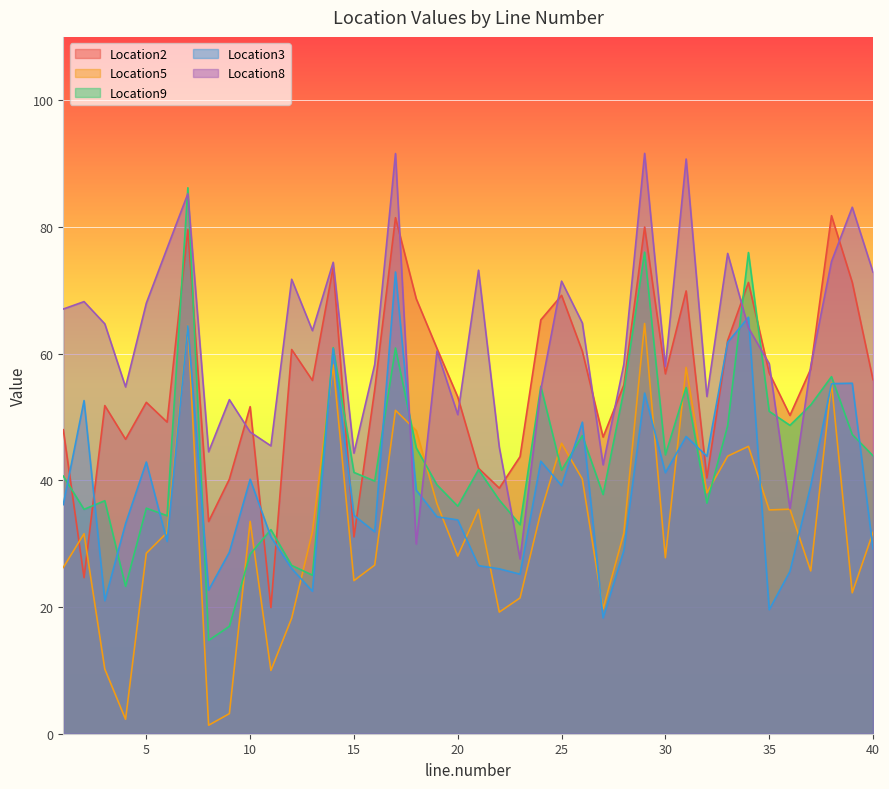

Between 18 and 38, which series saw the biggest shift?

Location8